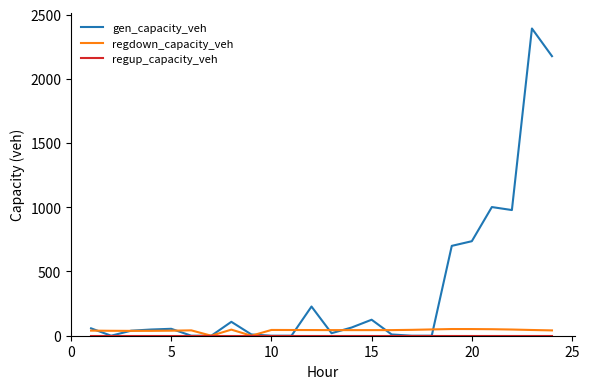

Which series has the widest spread of values?

gen_capacity_veh